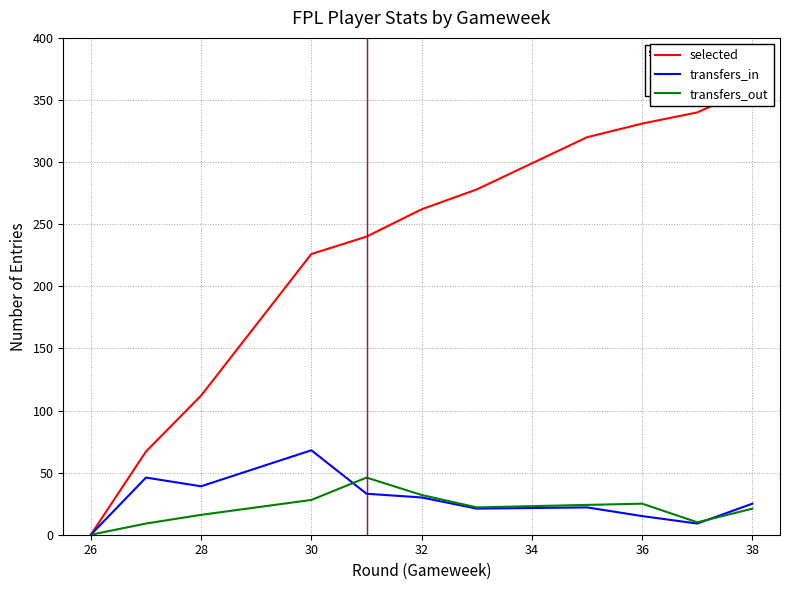

How many interior local peaks does the transfers_in series have?

2